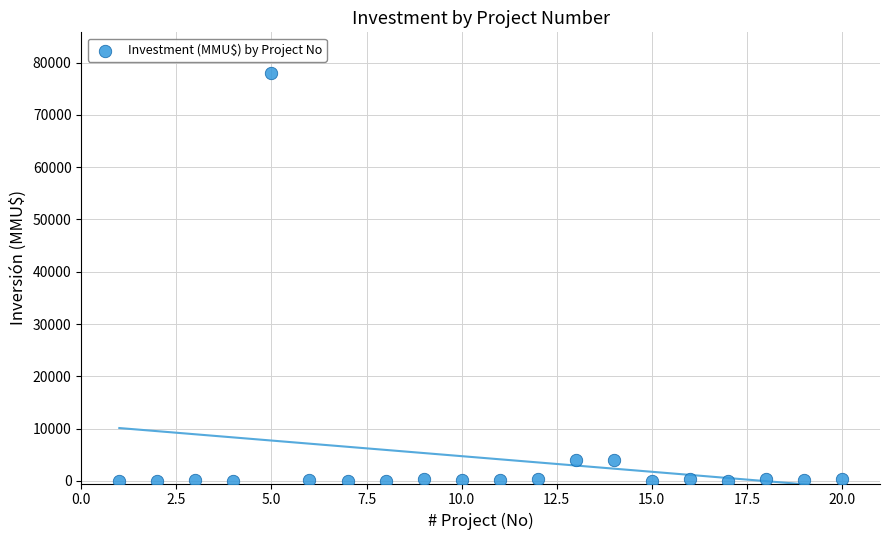

What is the range of X values (max minus min)?

19